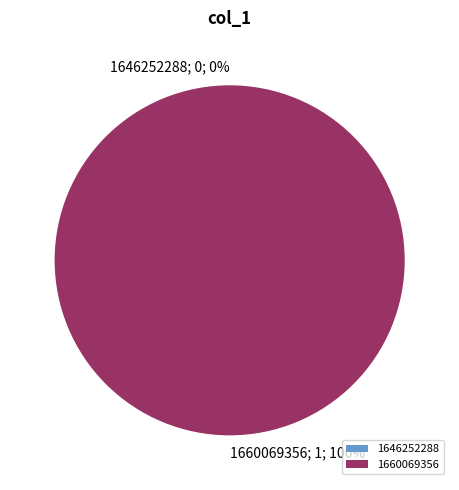

Which slice is the largest?

1660069356